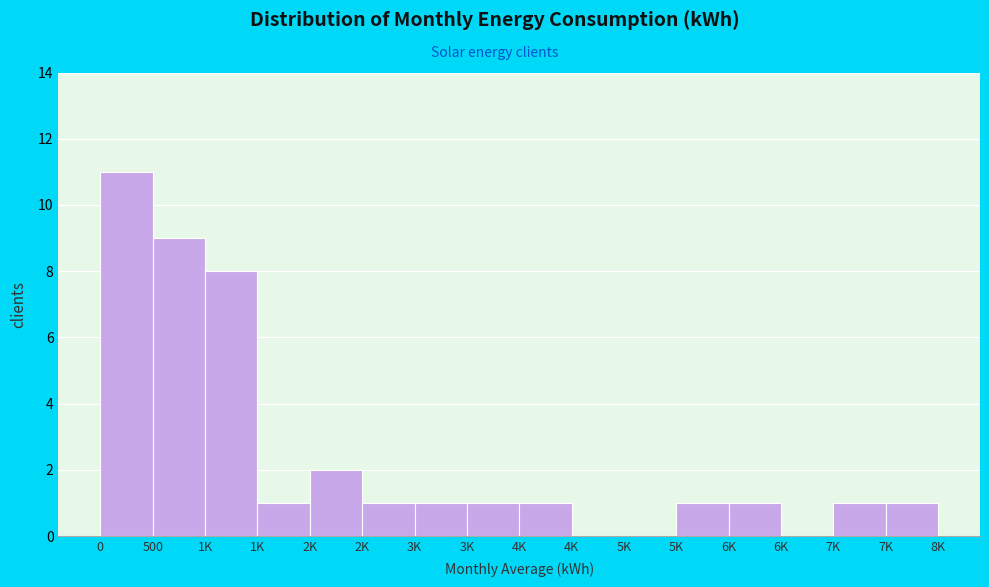

Are the bars horizontal?

No